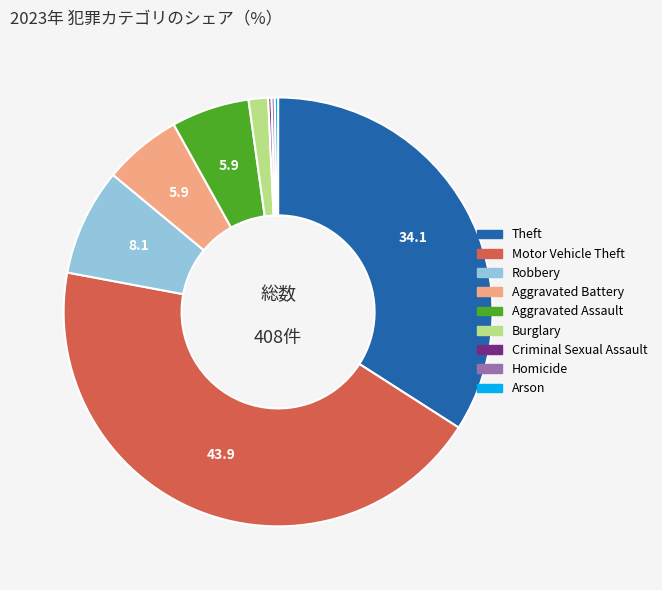

Which slice is the largest?

Motor Vehicle Theft